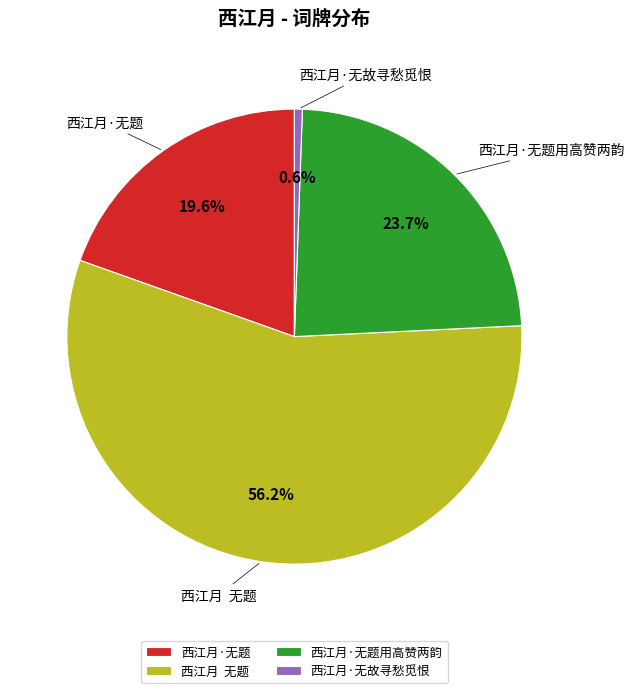

Which category has the smallest portion of the pie?

西江月·无故寻愁觅恨